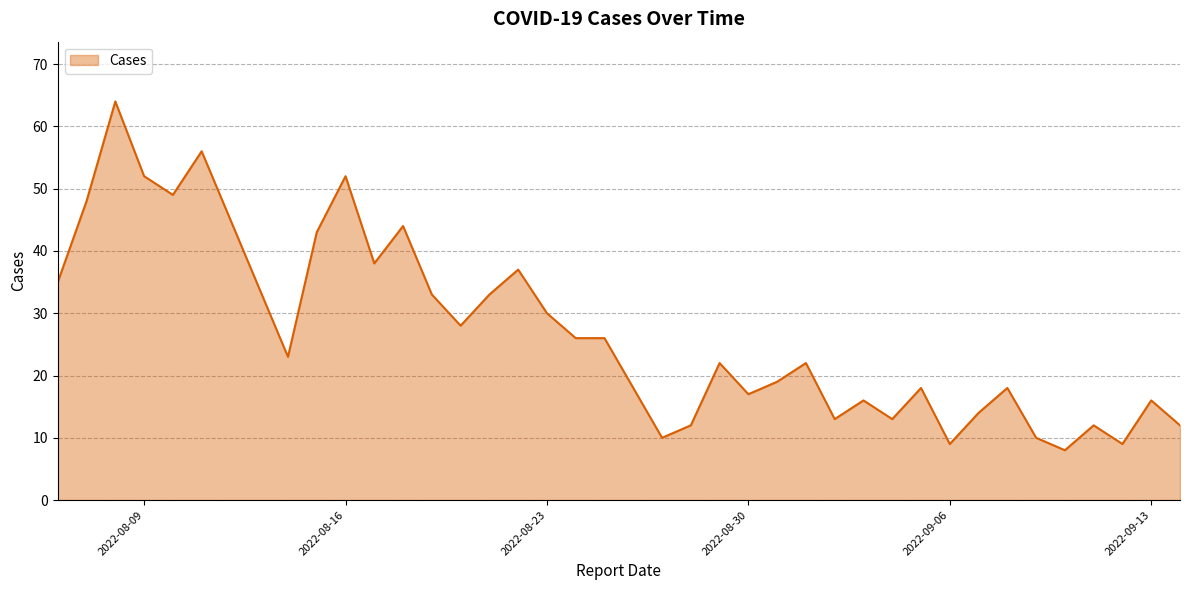

What is the difference between the maximum and minimum values?

56